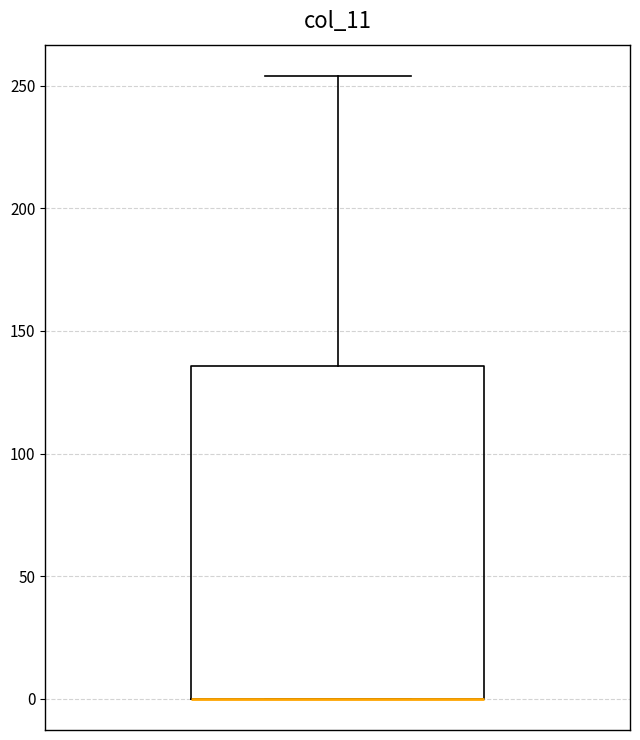

Where does the upper whisker of the box end on the y-axis? The values are not printed on the chart, so give them approximately, as read against the axis.

255